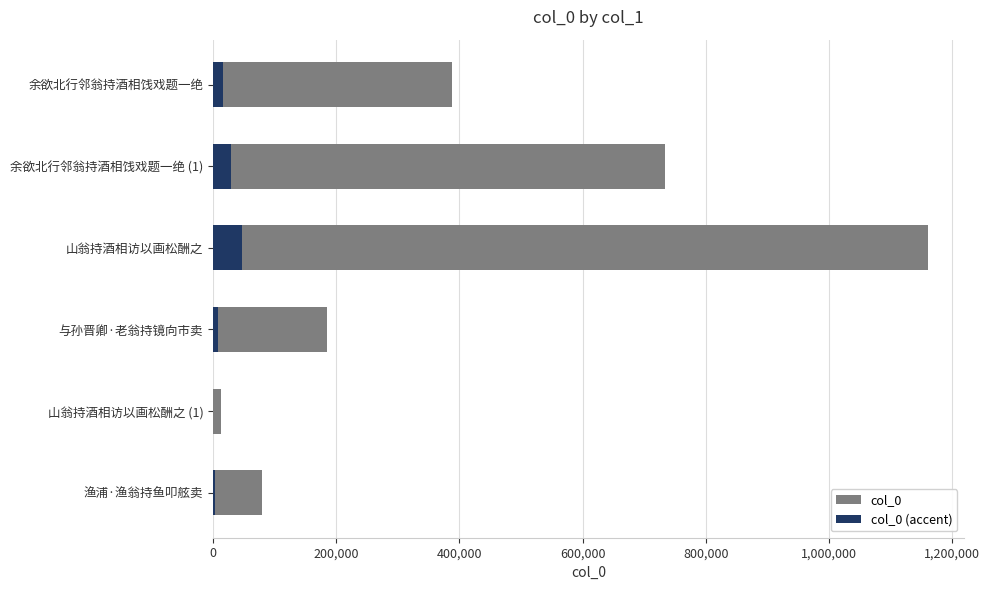

What is the sum of all col_0 (accent) values?

102398.8